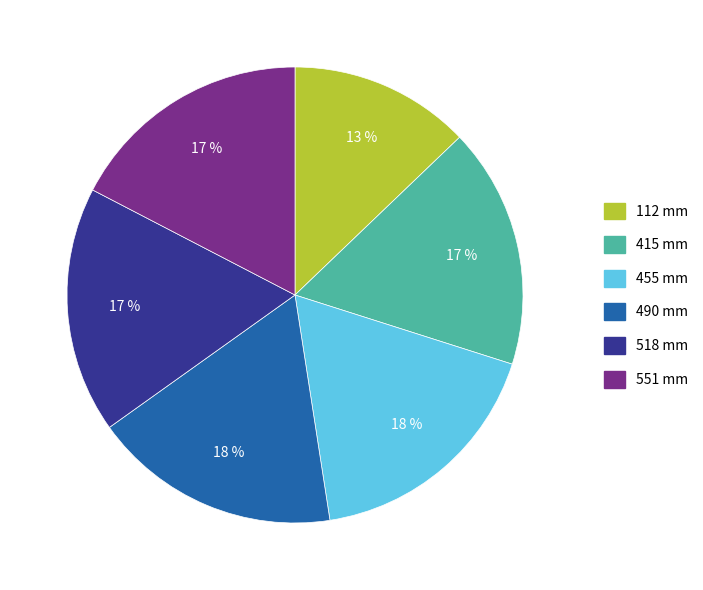

Does any single category account for the majority?

No